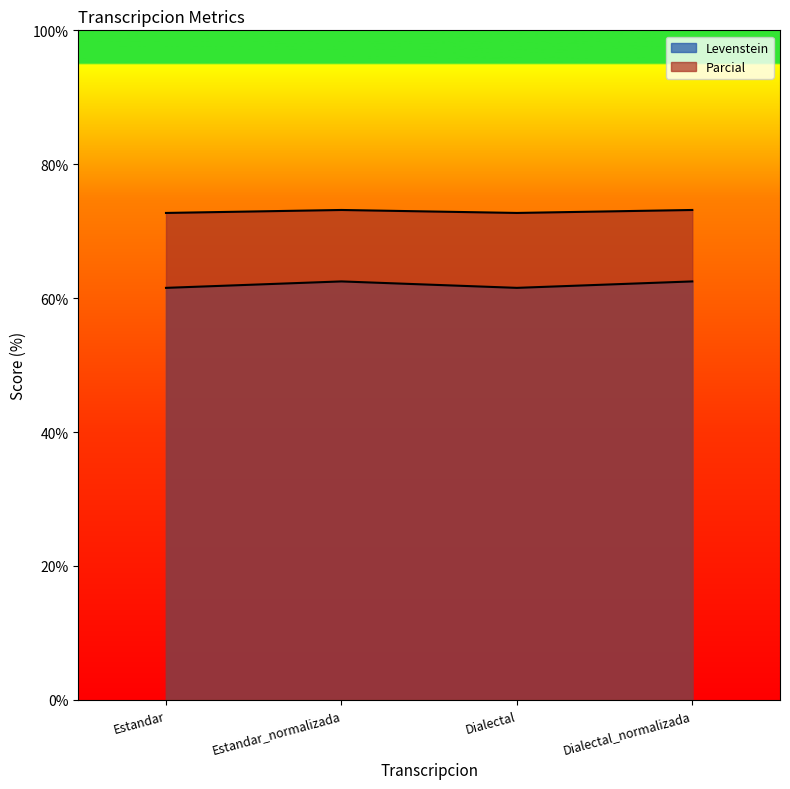

What is the sum of the Levenstein values at Dialectal and Estandar_normalizada?

124.0